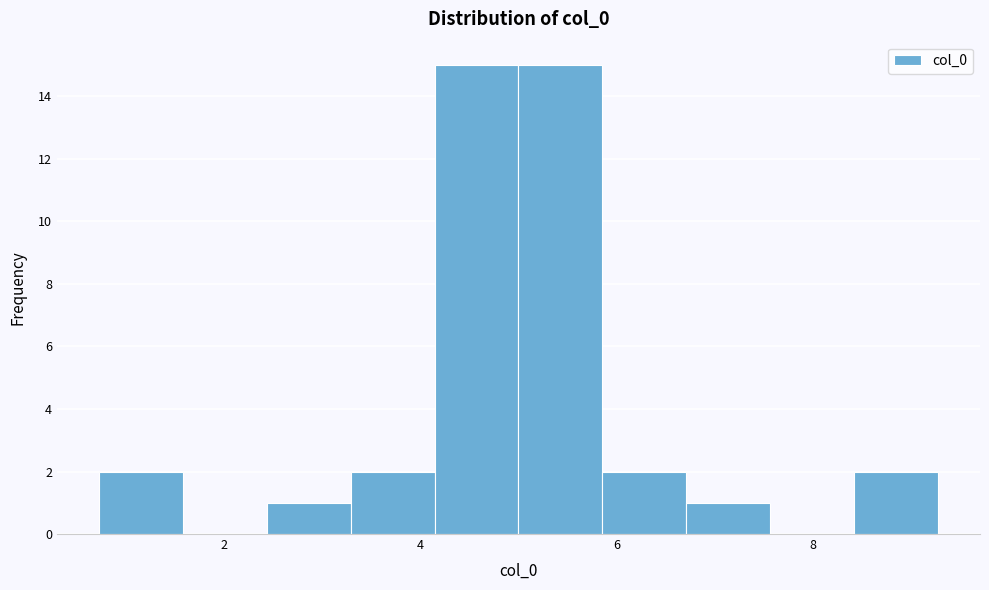

How tall is the bar that spans 6.8 to 7.6 on the x-axis? Neither the bar edges nor the heights are printed on the chart, so give them approximately, as read against the axes.

1